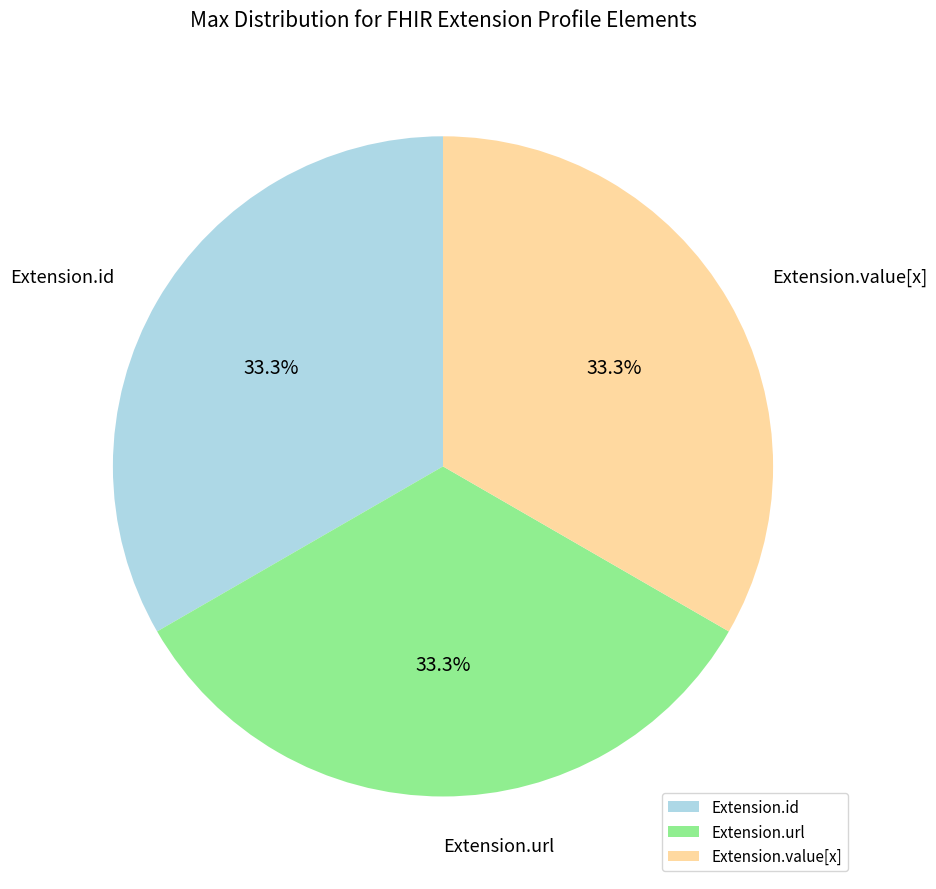

To the nearest percent, what portion does Extension.url represent?

33%